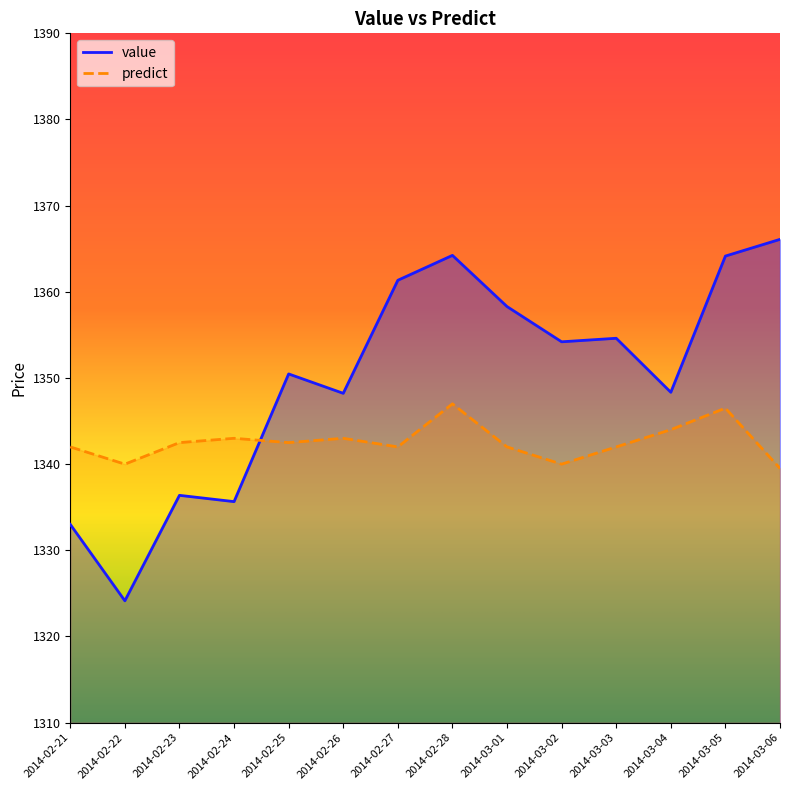

List the series in order of their overall mean, highest first.

value, predict